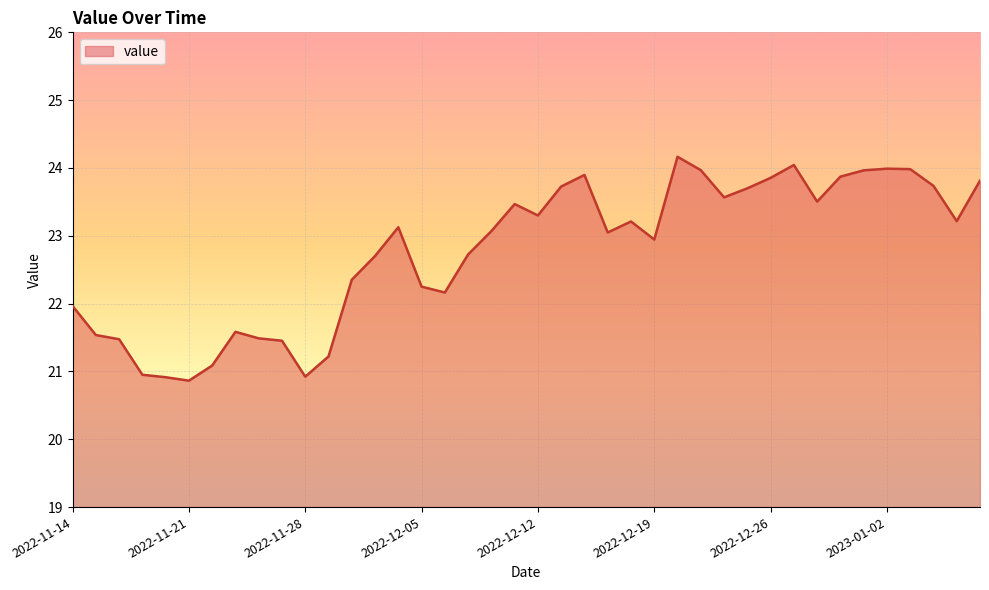

What is the smallest value displayed?

20.9